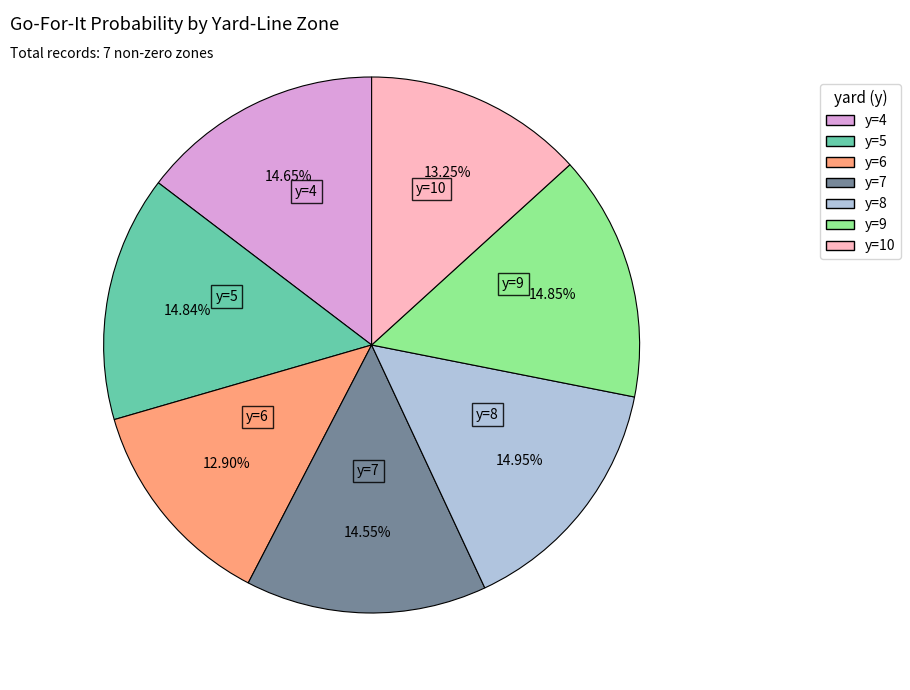

Does any single category account for the majority?

No